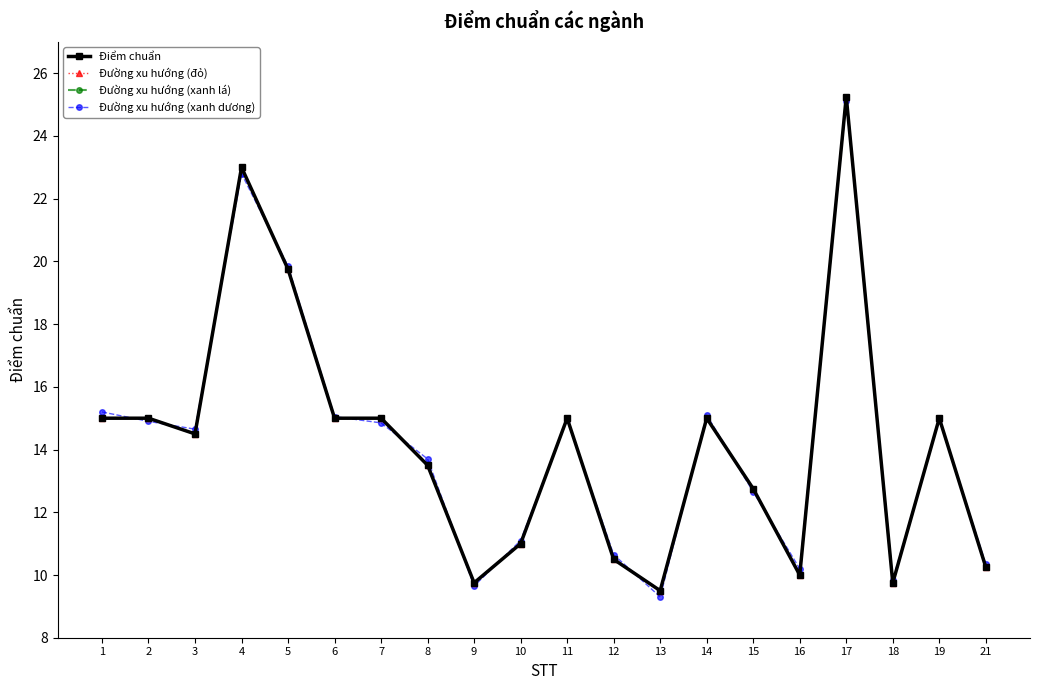

Does the chart have visible grid lines?

No